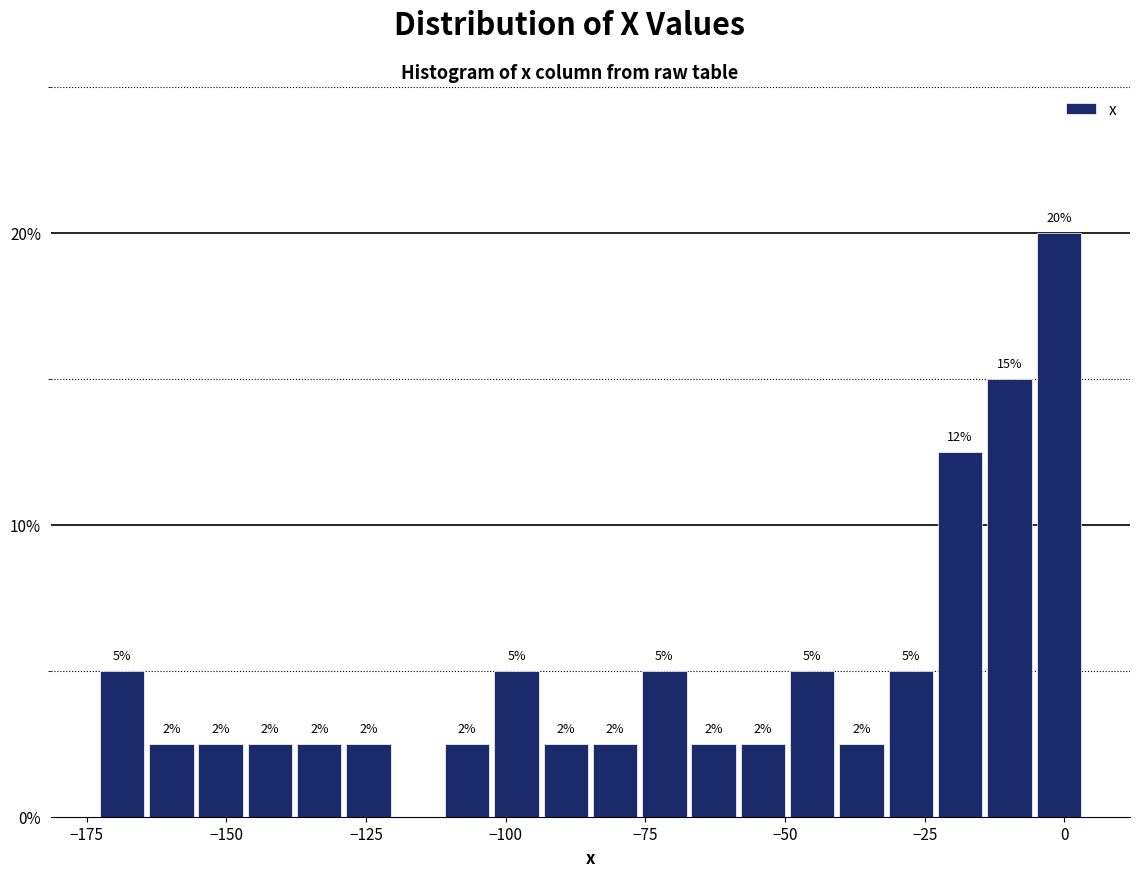

Around what value on the x-axis is the tallest bar? Give the approximate position of its centre, as read against the axis.

0